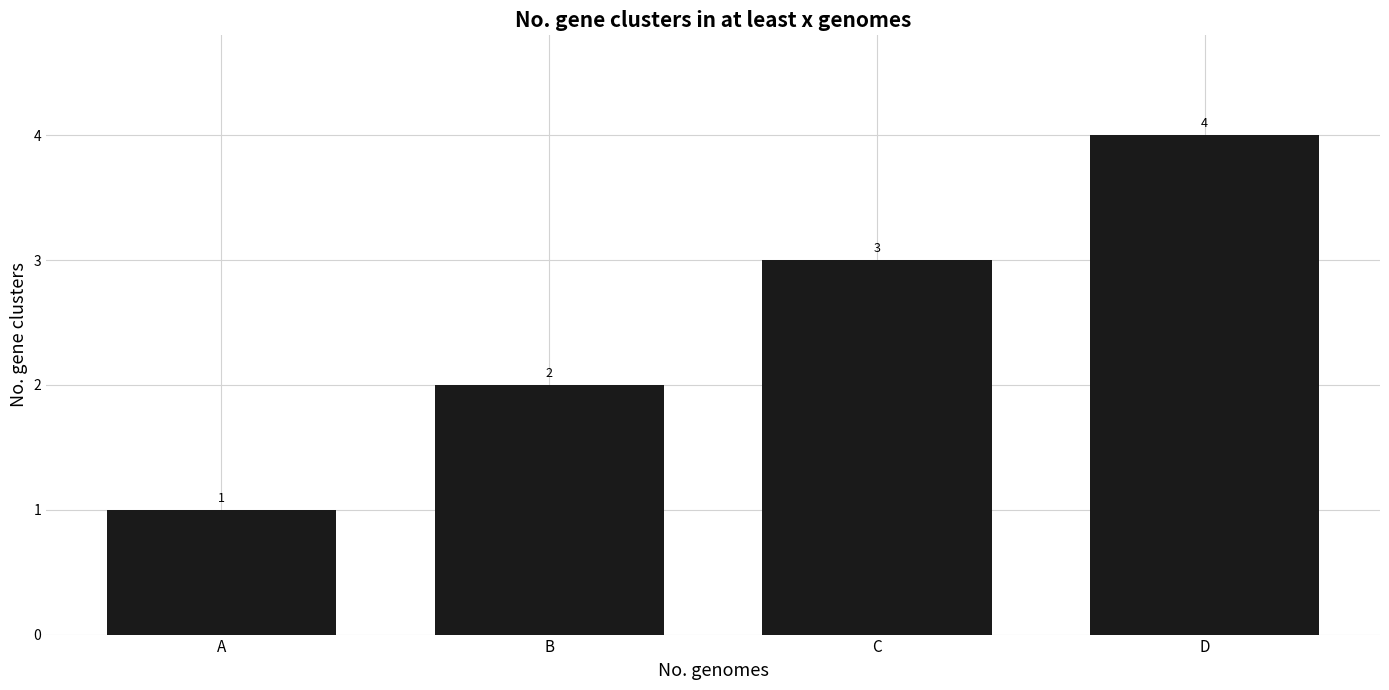

How many values are between 2 and 4?

3